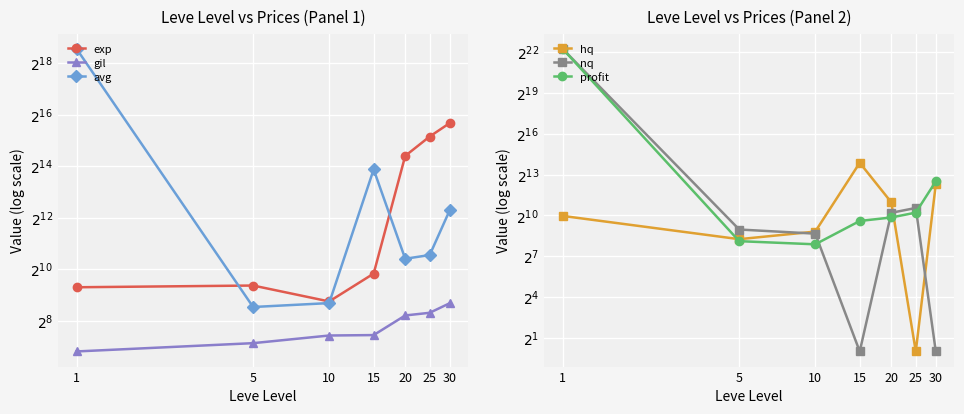

How many lines are shown in the chart?

6